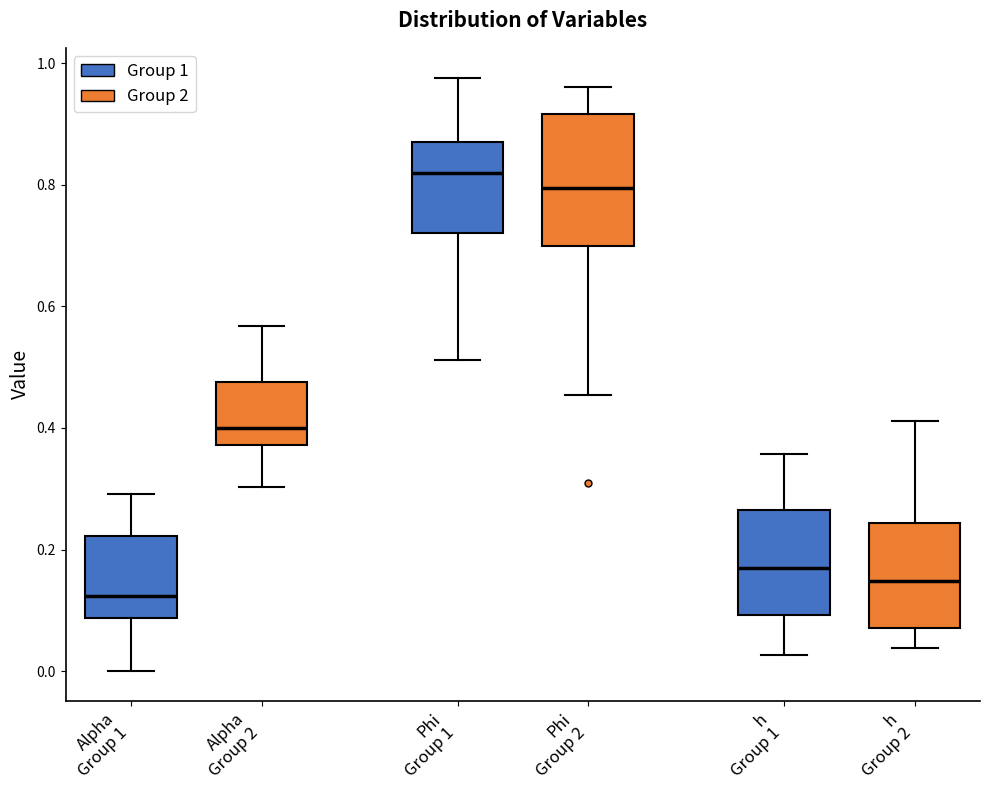

Where is the lower edge of the box for h Group 2 on the y-axis? The values are not printed on the chart, so give them approximately, as read against the axis.

0.08